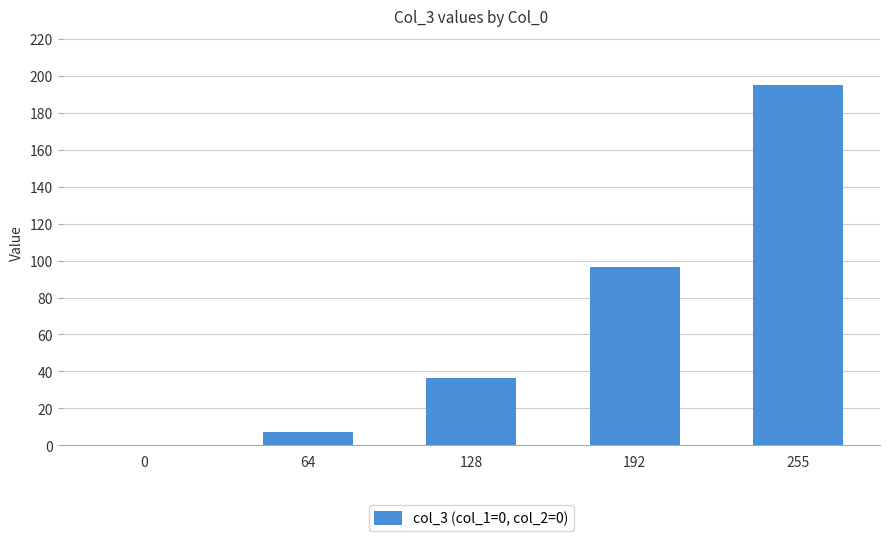

Between 128 and 0, which is larger?

128